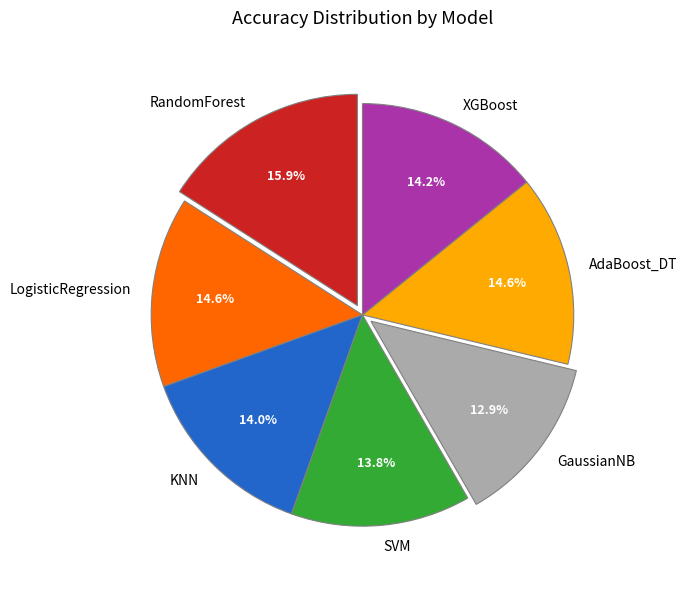

Is there any slice that represents more than half of the pie?

No